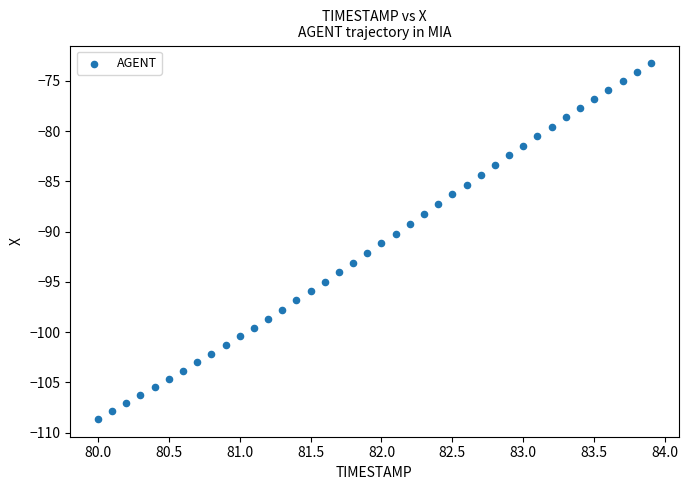

What is the range of X values (max minus min)?

3.9